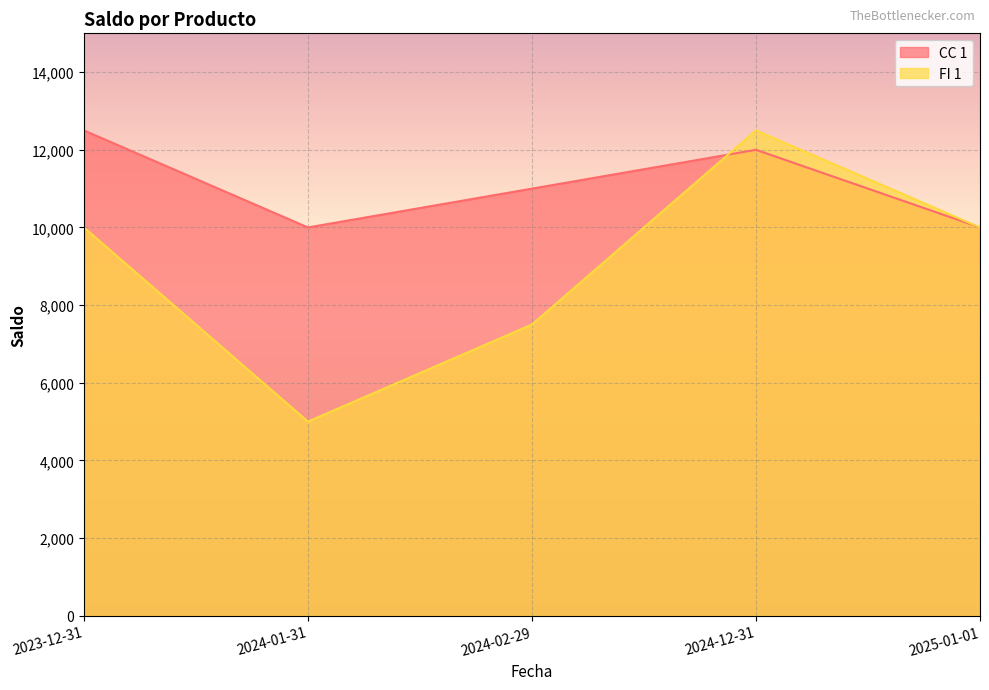

Which series changed the most between 2024-12-31 and 2025-01-01?

FI 1